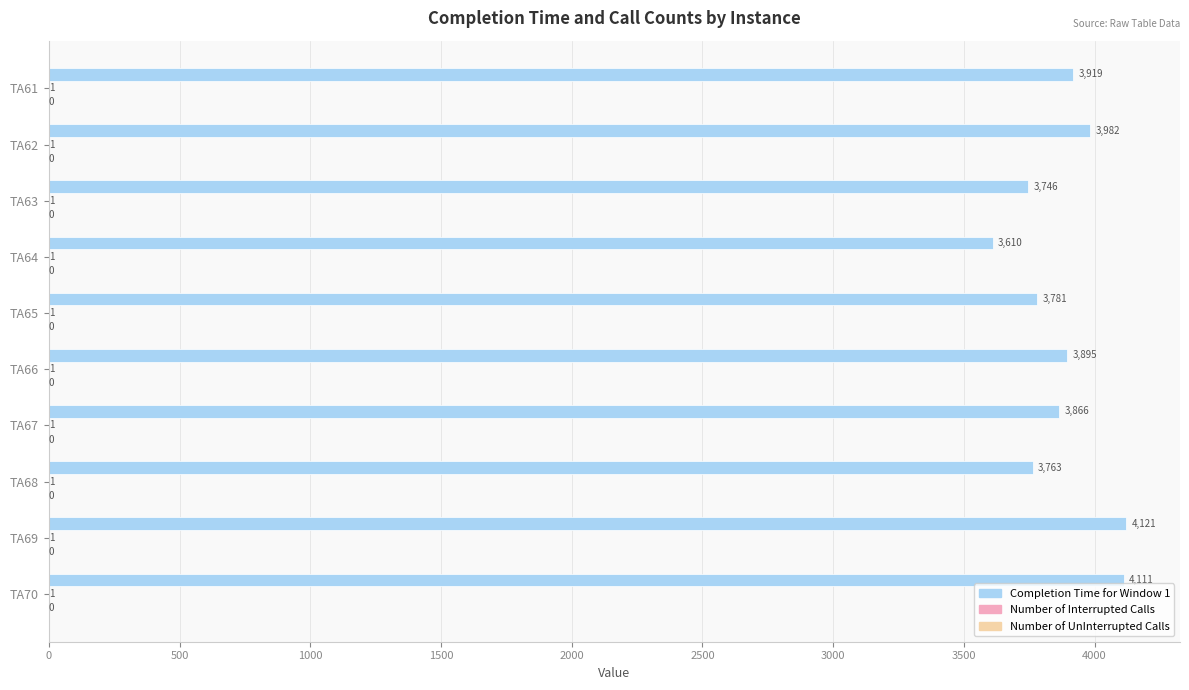

Is it true that Completion Time for Window 1 equals 3746 at TA63?

True